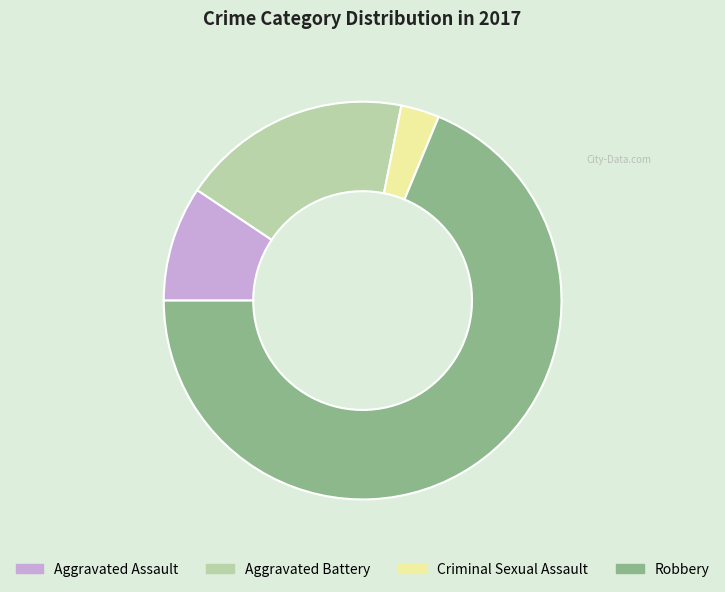

True or false: Aggravated Battery accounts for 9% of the total.

False